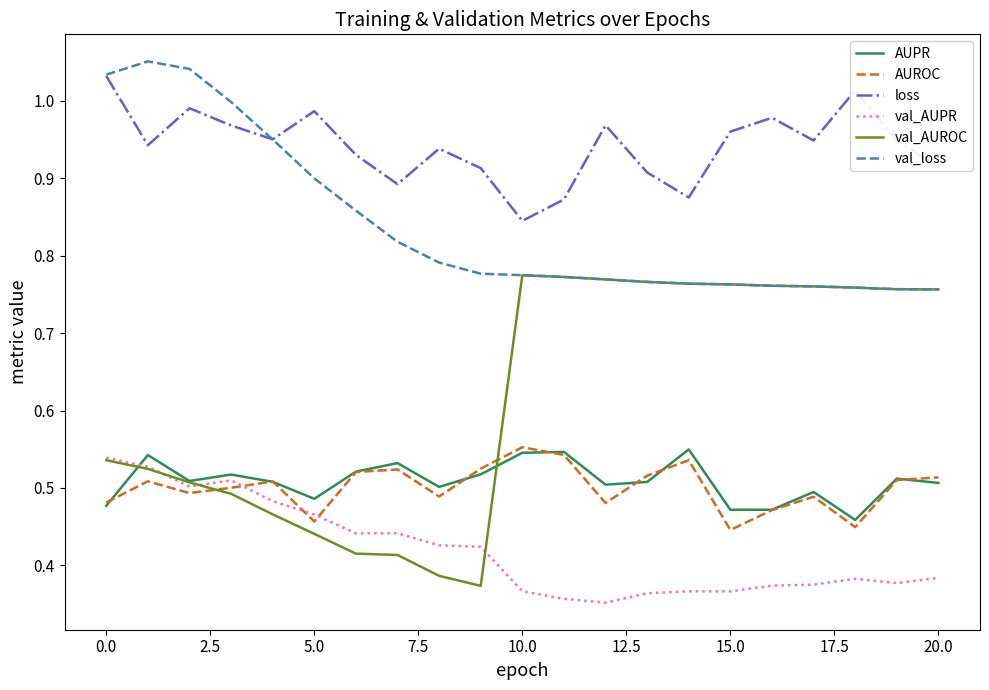

True or false: AUROC and val_loss intersect in this chart.

False